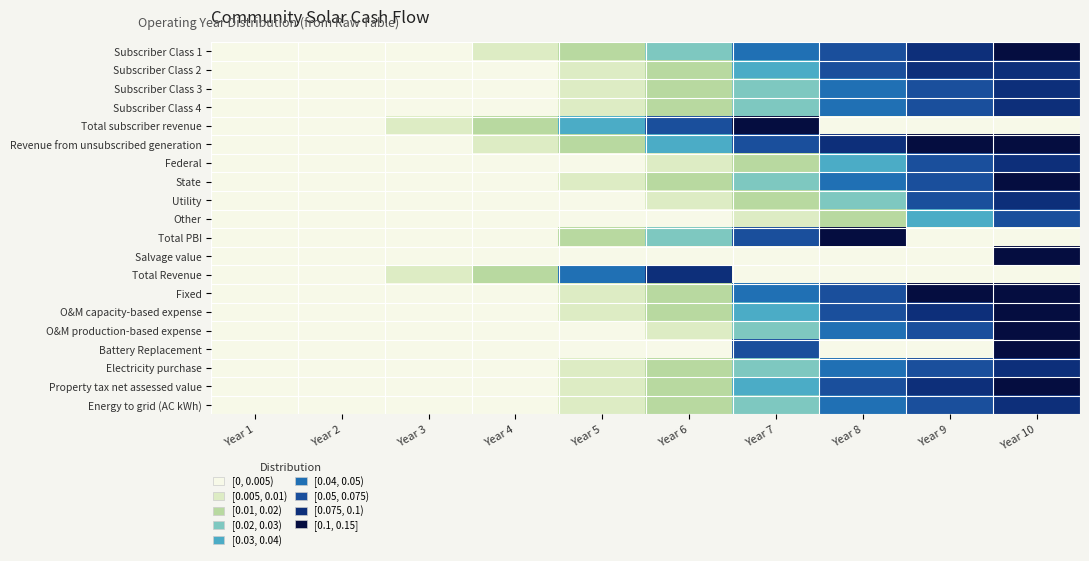

Rank the series at Year 2 from lowest to highest value.

Subscriber Class 3, Subscriber Class 4, Federal, State, Utility, Other, Total PBI, Salvage value, O&M capacity-based expense, O&M production-based expense, Battery Replacement, Energy to grid (AC kWh), Subscriber Class 2, Revenue from unsubscribed generation, Fixed, Electricity purchase, Property tax net assessed value, Subscriber Class 1, Total subscriber revenue, Total Revenue